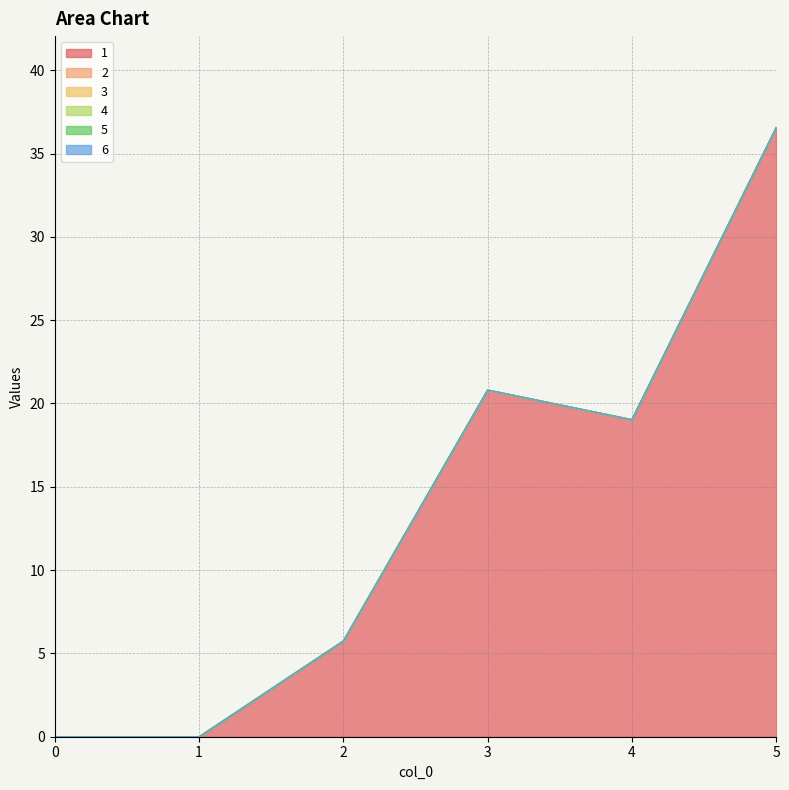

Reading left to right, what are all the values shown in this chart?

1: 0=0.0	1=0.0	2=5.8	3=20.8	4=19.0	5=36.6
2: 0=0.0	1=0.0	2=0.0	3=0.0	4=0.0	5=0.0
3: 0=0.0	1=0.0	2=0.0	3=0.0	4=0.0	5=0.0
4: 0=0.0	1=0.0	2=0.0	3=0.0	4=0.0	5=0.0
5: 0=0.0	1=0.0	2=0.0	3=0.0	4=0.0	5=0.0
6: 0=0.0	1=0.0	2=0.0	3=0.0	4=0.0	5=0.0